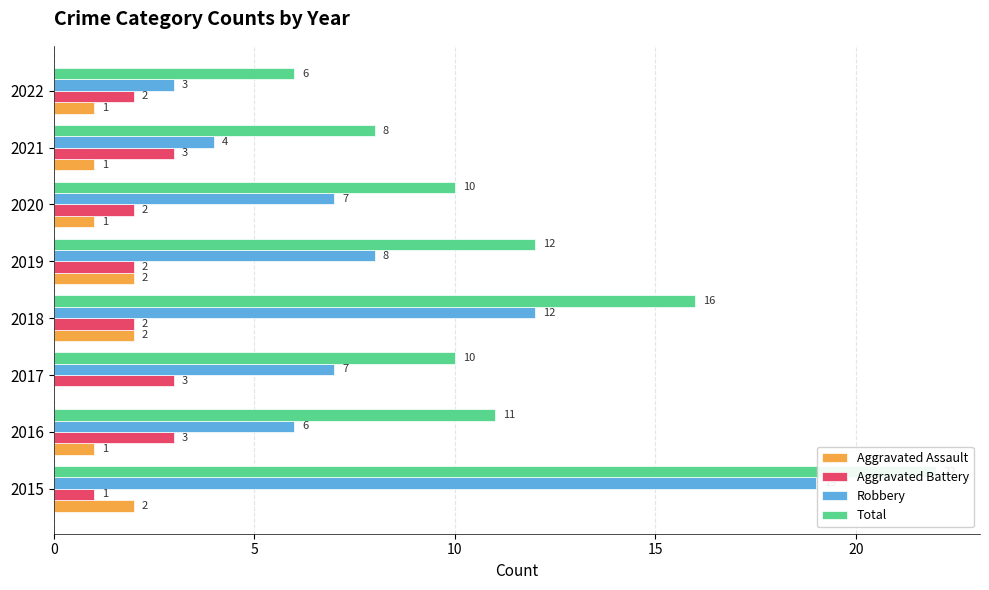

Count the number of data series in this chart.

4